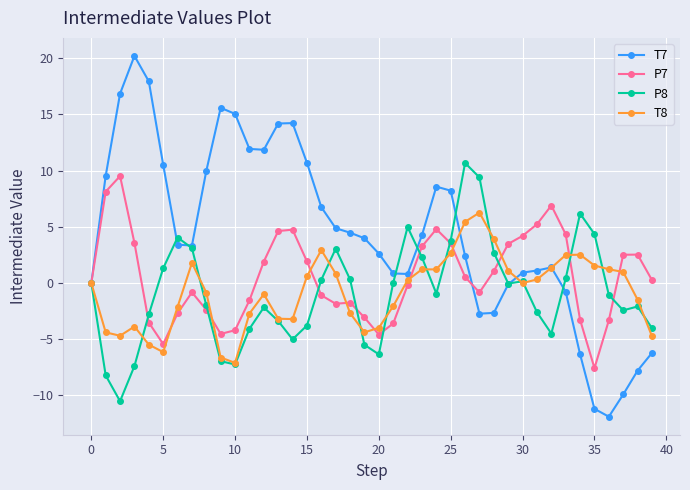

What is the difference between the maximum and minimum values in the T8 series?

13.4